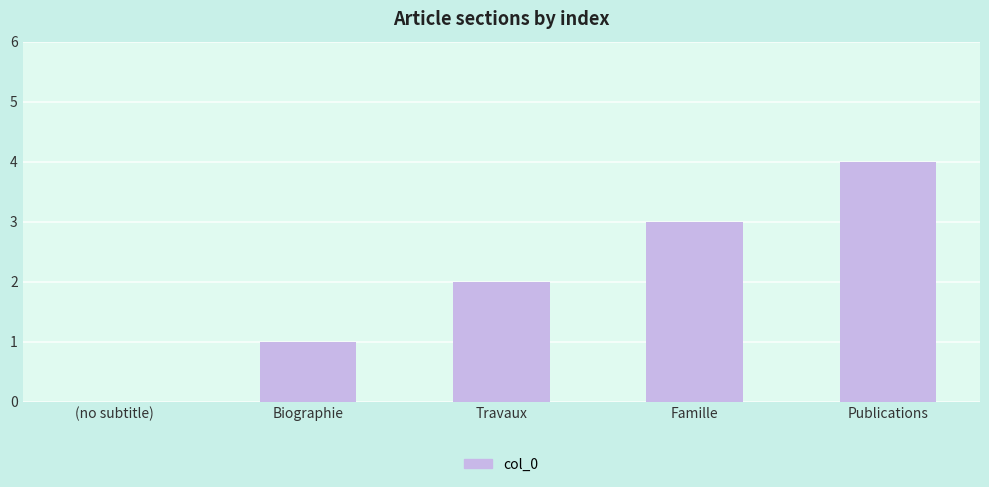

Which label corresponds to the largest value in the chart?

Publications